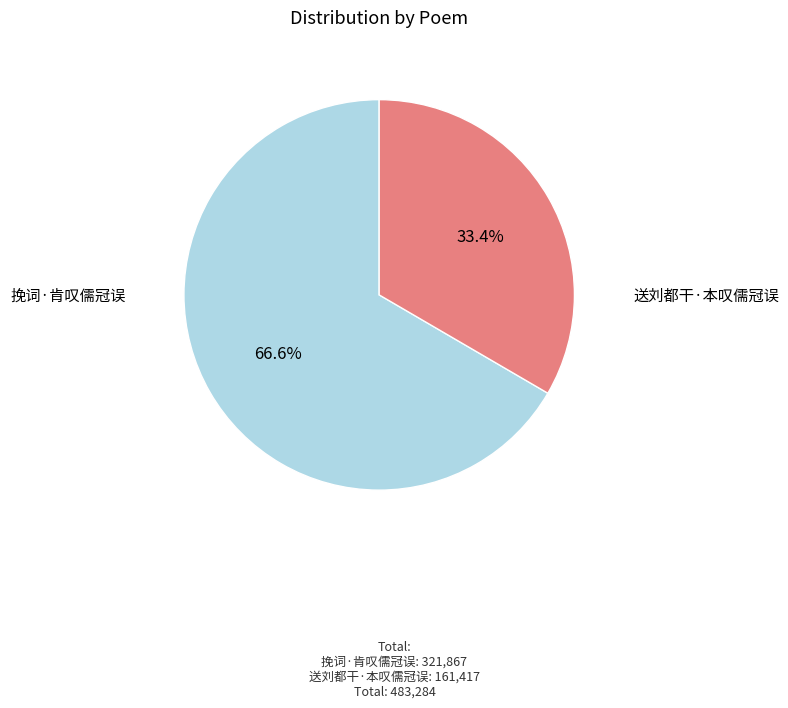

Does any single category account for the majority?

Yes